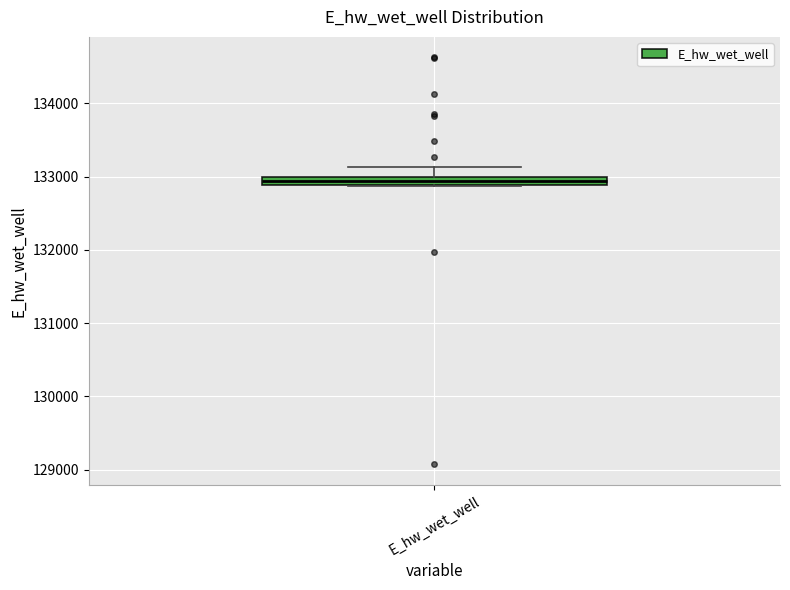

Where does the upper whisker of the box for E_hw_wet_well end on the y-axis? The values are not printed on the chart, so give them approximately, as read against the axis.

133100